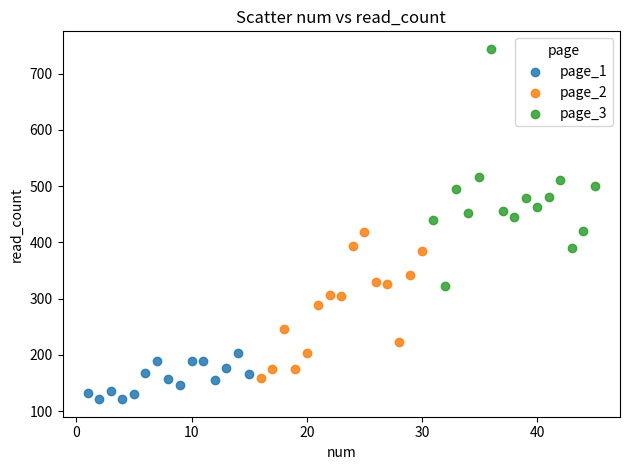

Which series reaches the minimum Y coordinate?

page_1